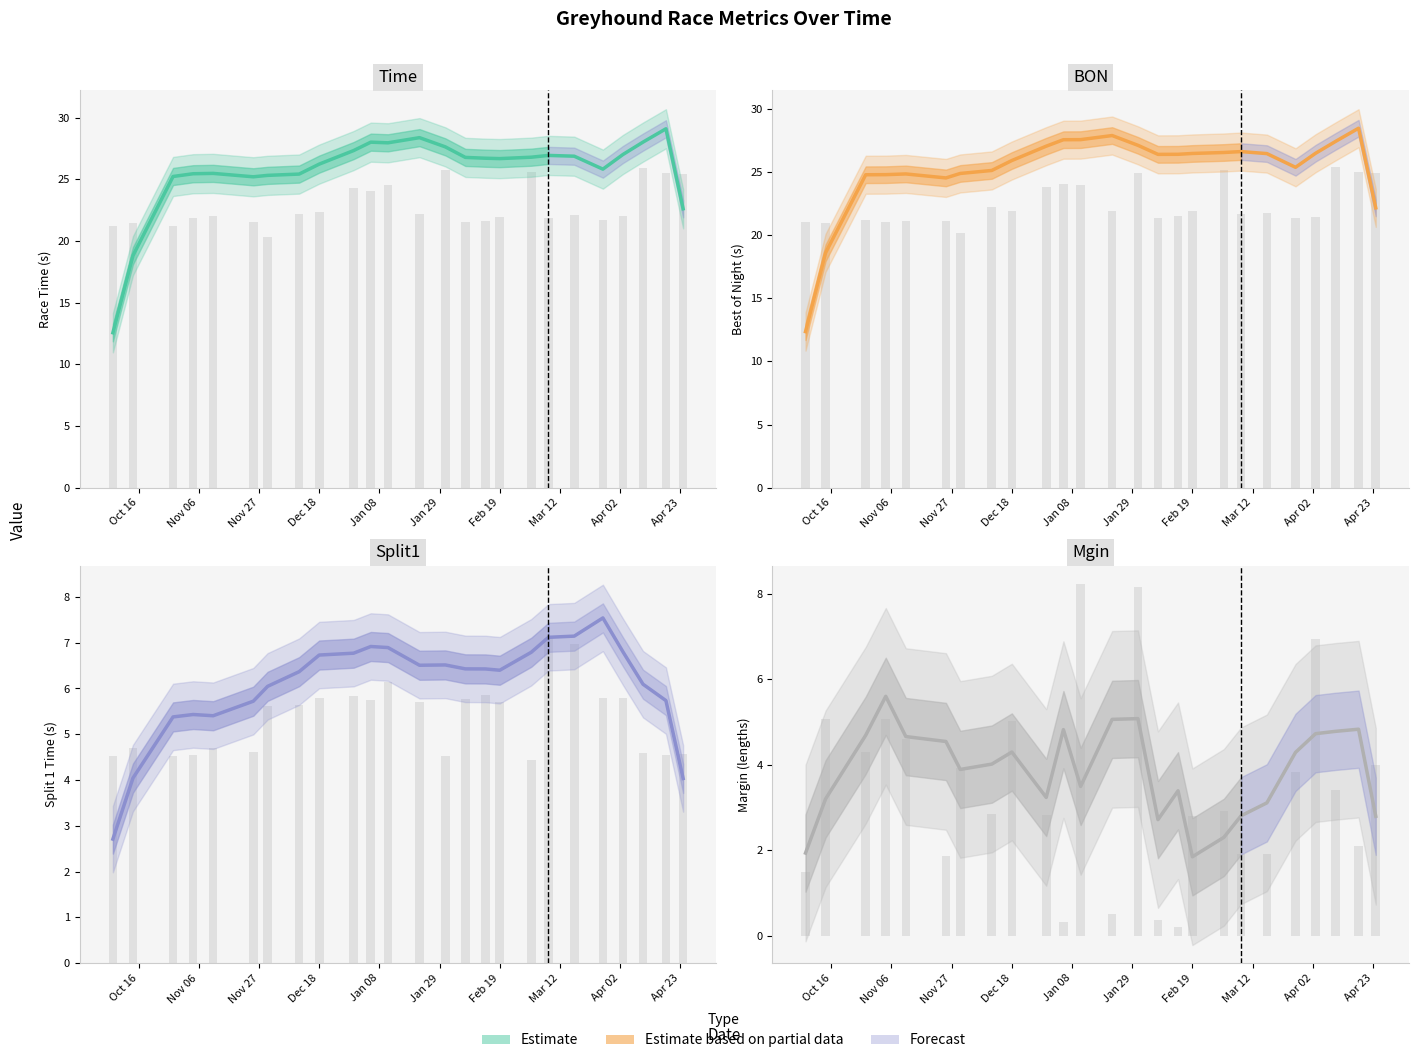

The BON series shows 7.5 at 11. True or false?

False